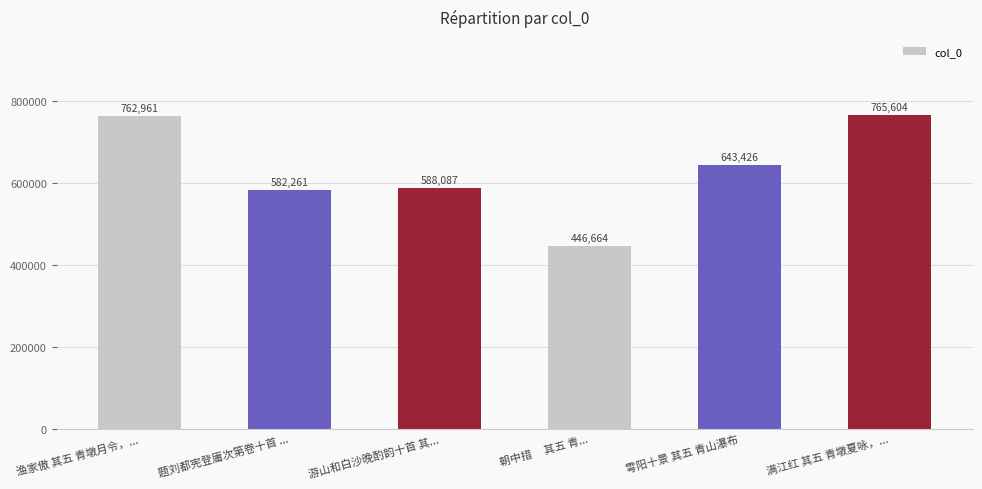

At which category does the chart reach its minimum across all series?

朝中措     其五 青...